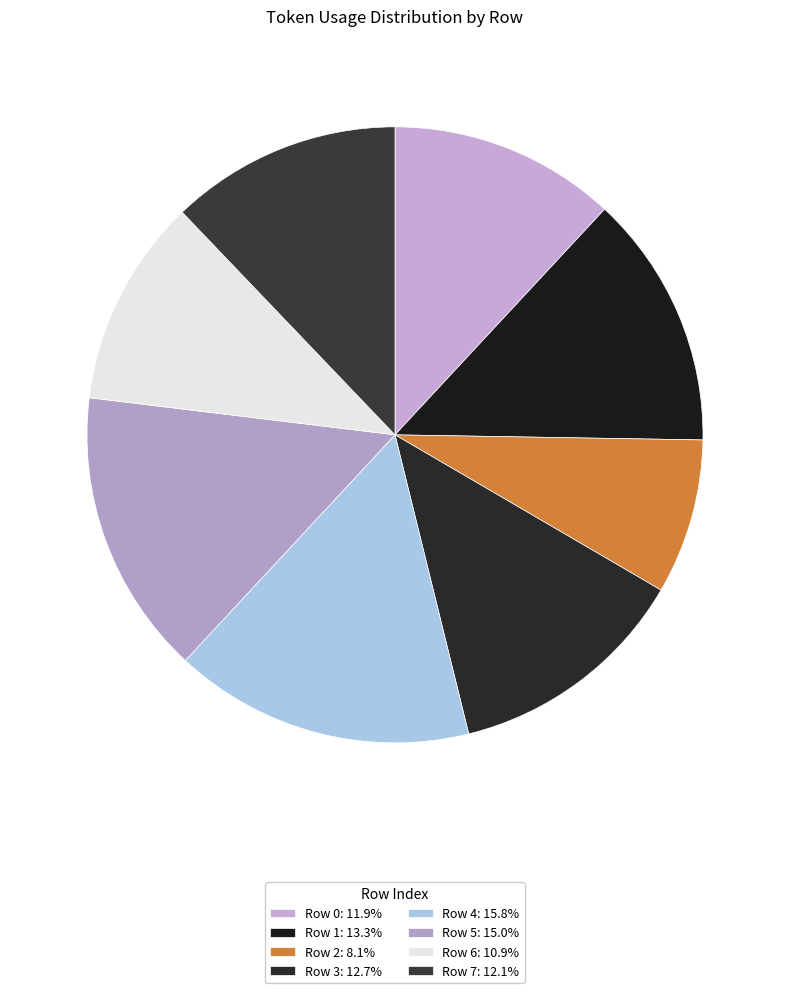

Which slice is the smallest?

2